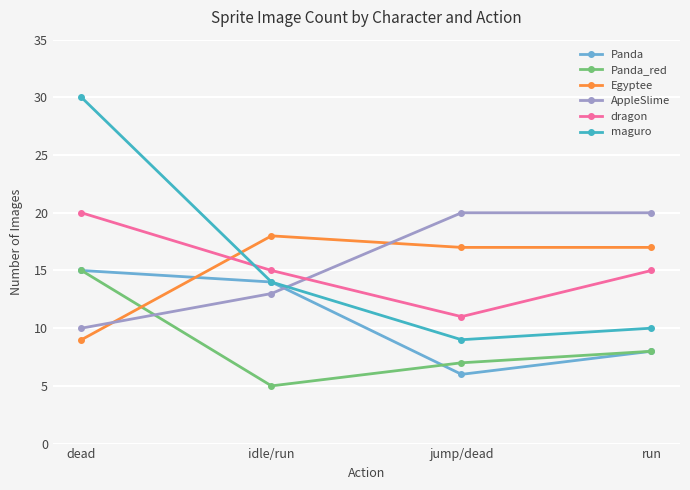

Count the number of categories in the chart.

4